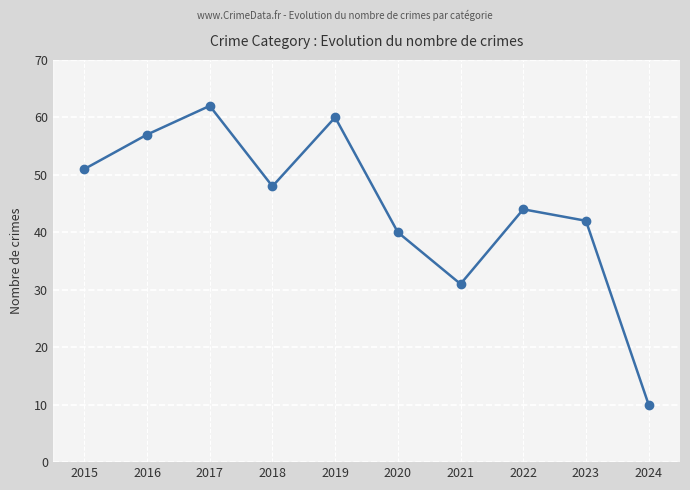

Approximately how many times larger is the value at 2018 compared to 2016?

0.8